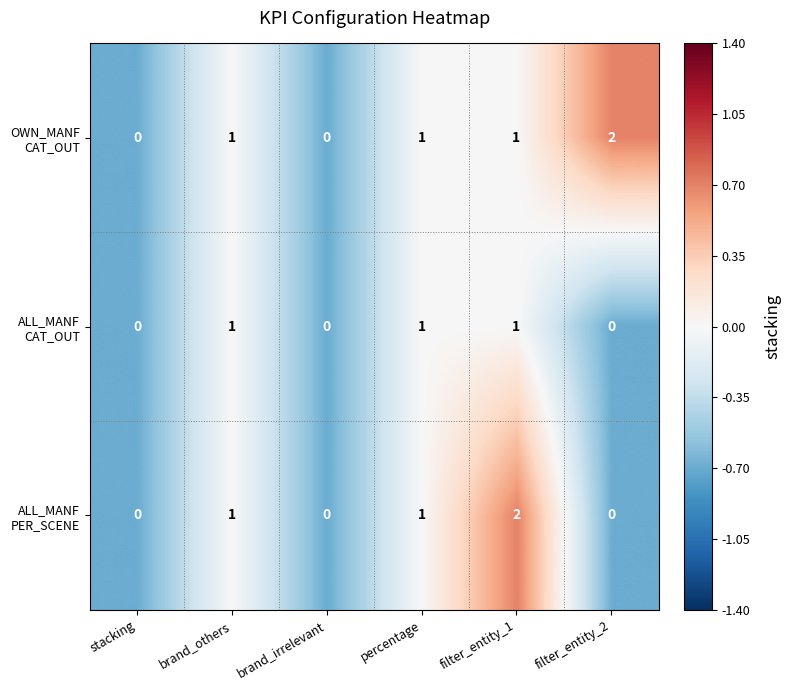

At which category is the sum across all series the highest?

filter_entity_1